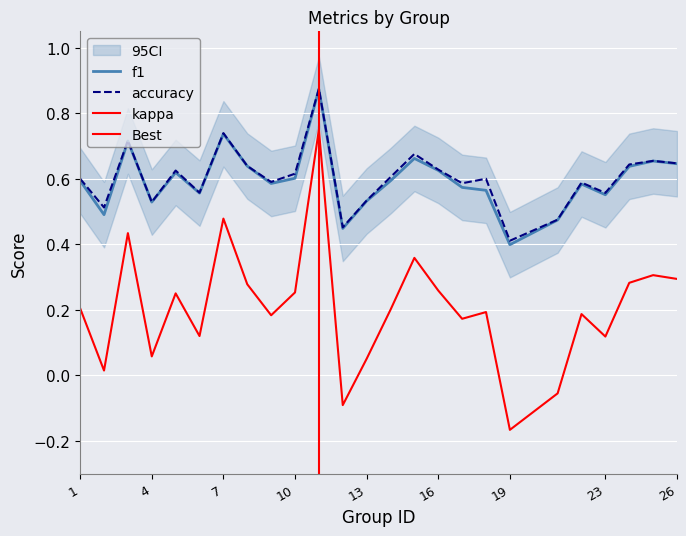

At how many categories does at least one series exceed 0?

25